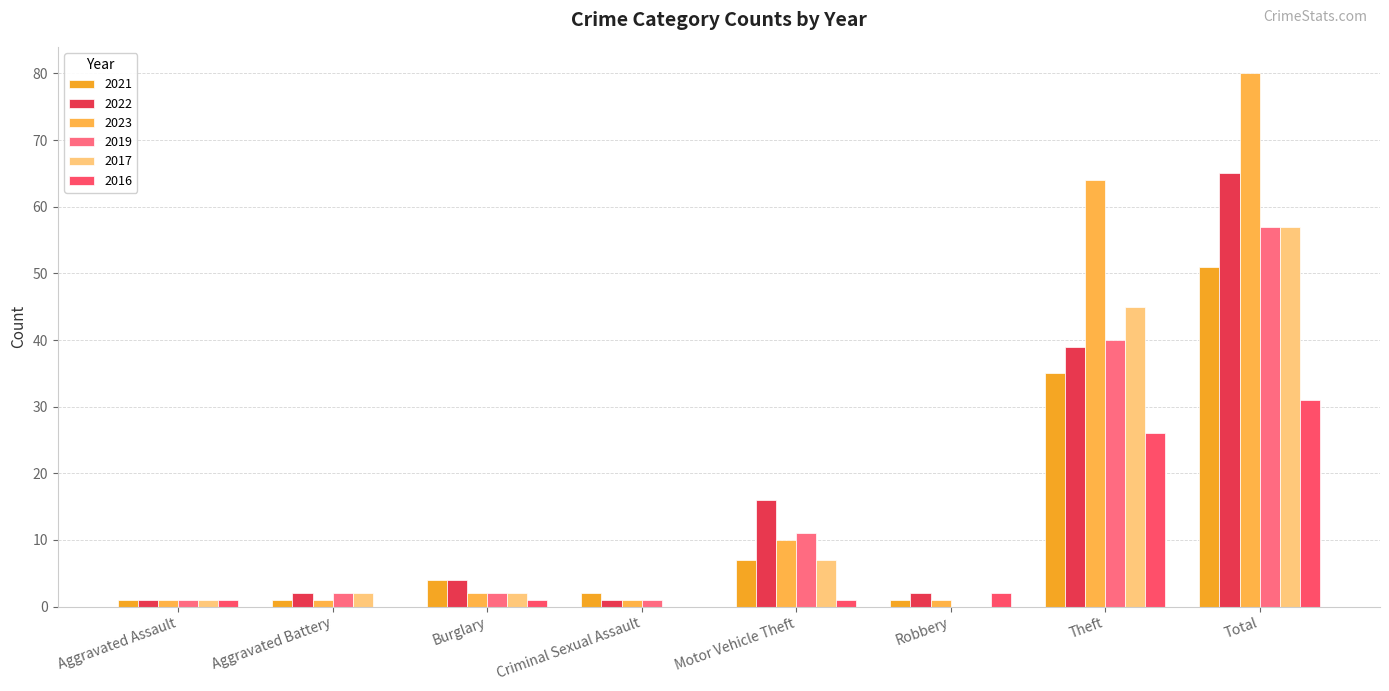

Between Criminal Sexual Assault and Total, which series saw the biggest shift?

2023